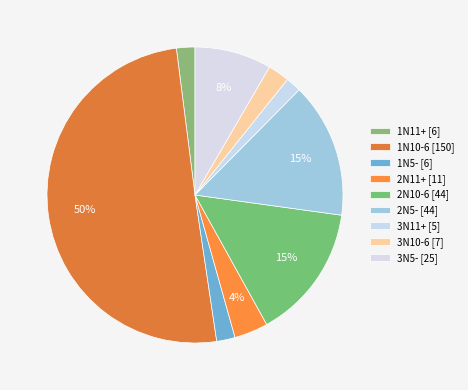

How many segments does this pie chart have?

9